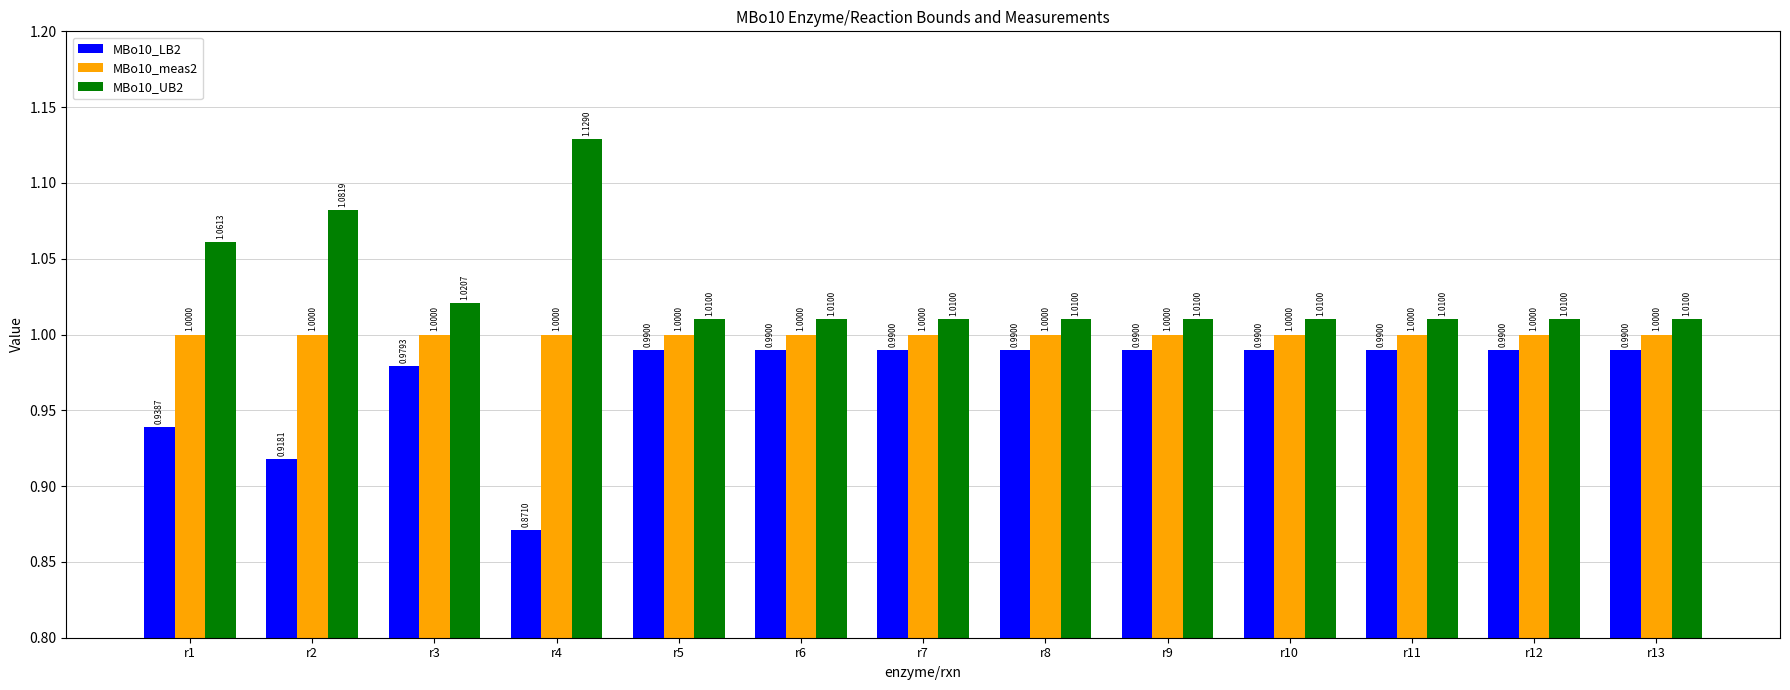

What is the sum of the MBo10_meas2 values at r9 and r8?

2.0